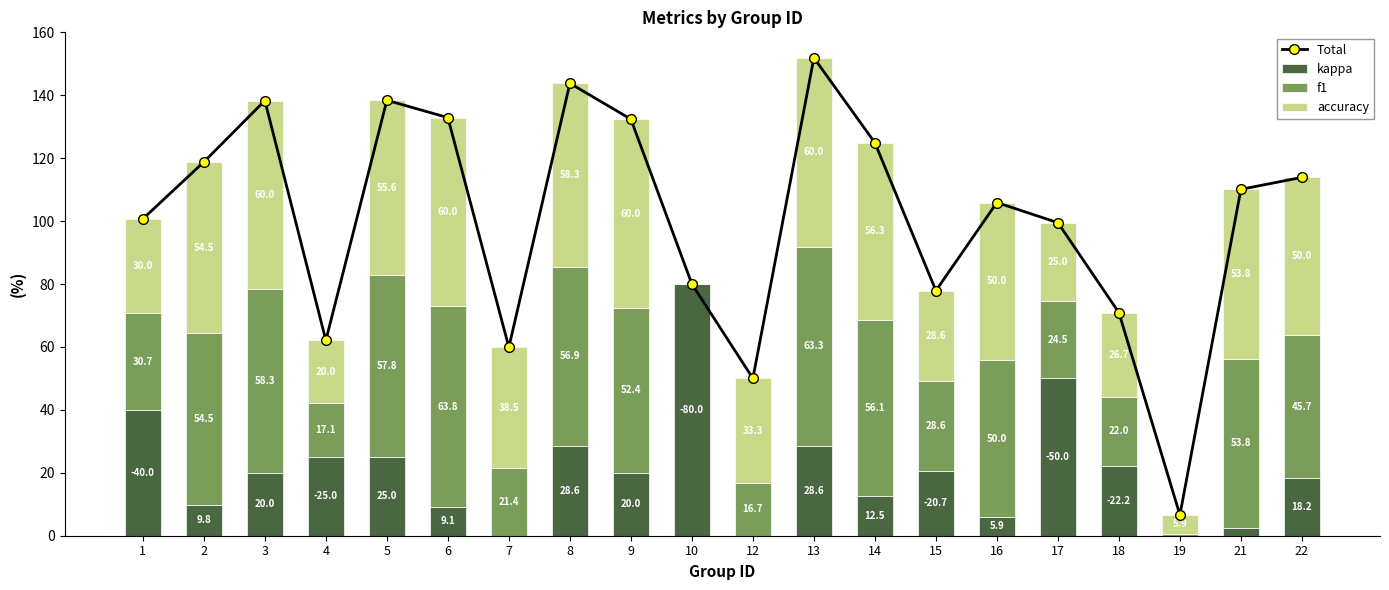

True or false: accuracy has a value of 54.5 at 2.

True